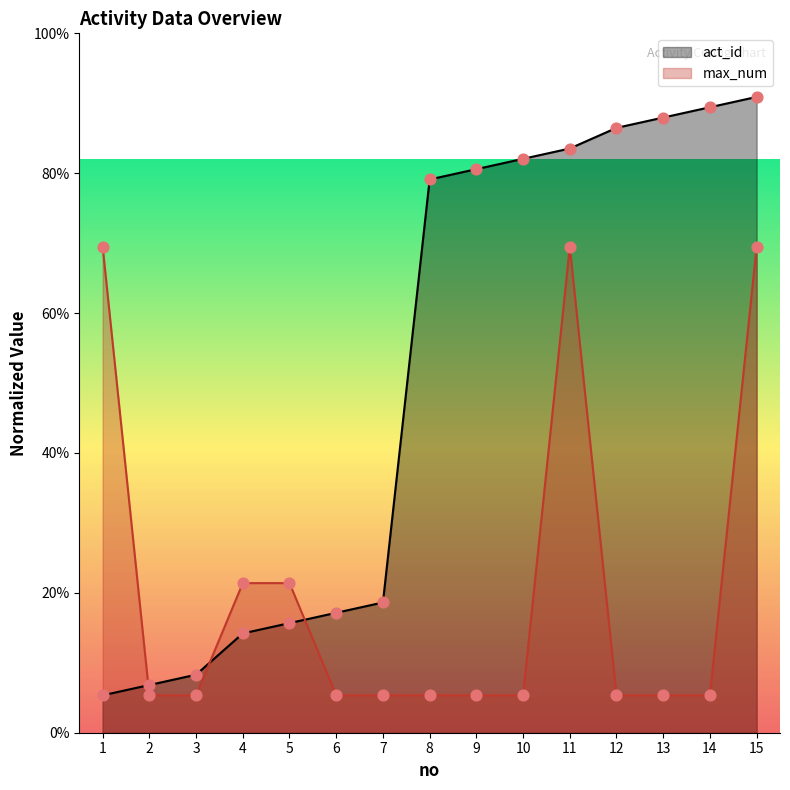

What are all the series names shown in the legend?

act_id, max_num